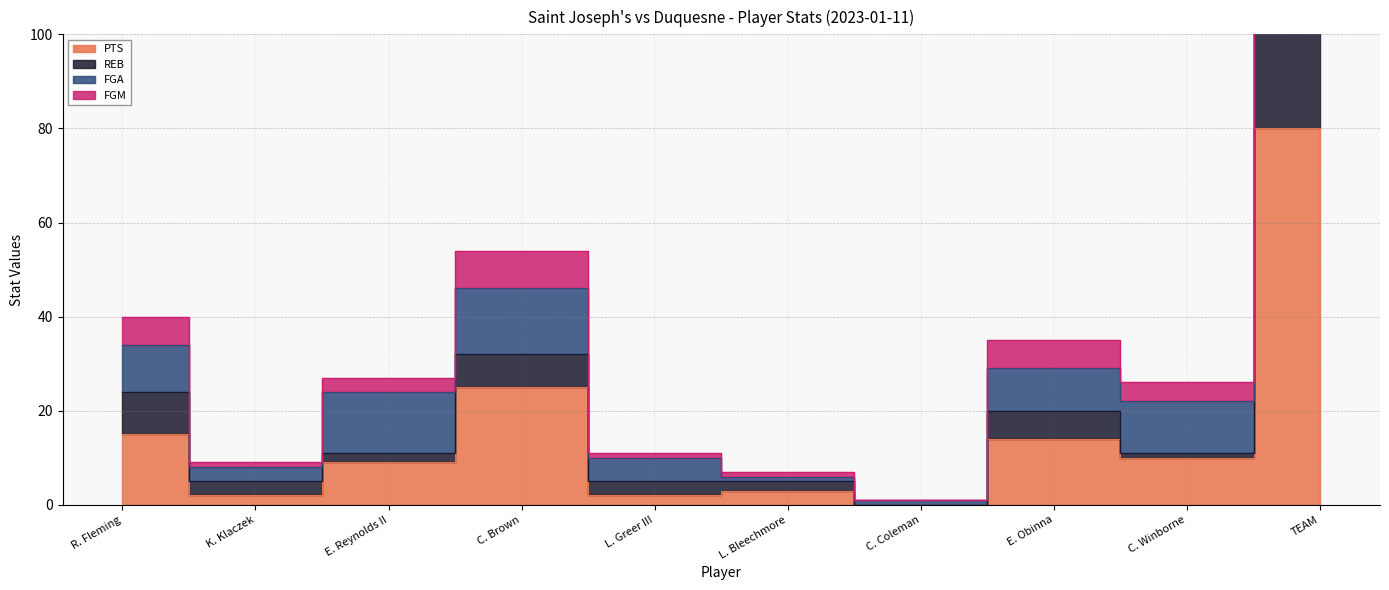

Between E. Reynolds II and C. Coleman, which is larger?

E. Reynolds II